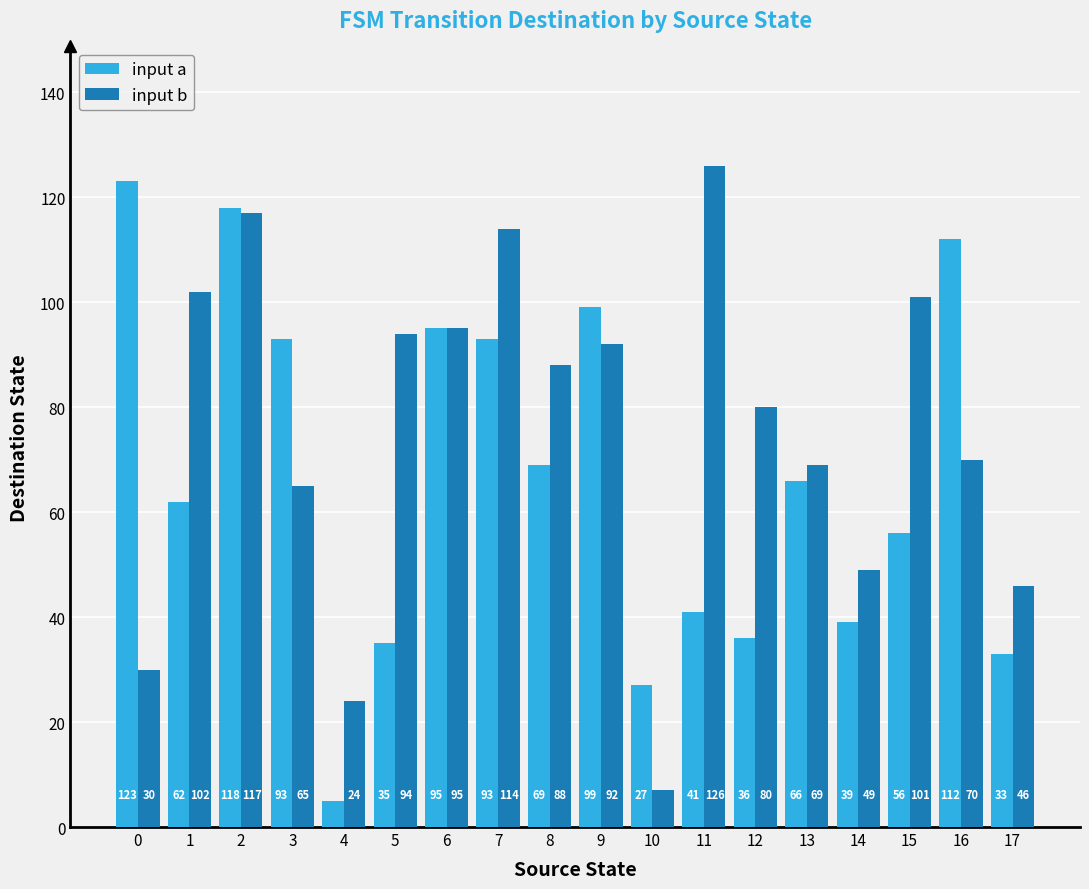

Is it true that input b equals 7 at 10?

True